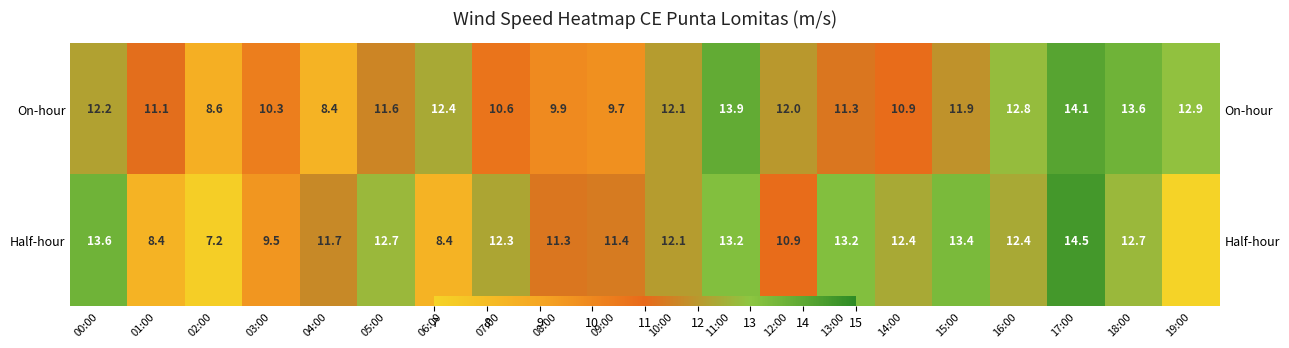

Which series has the largest total across all categories?

On-hour